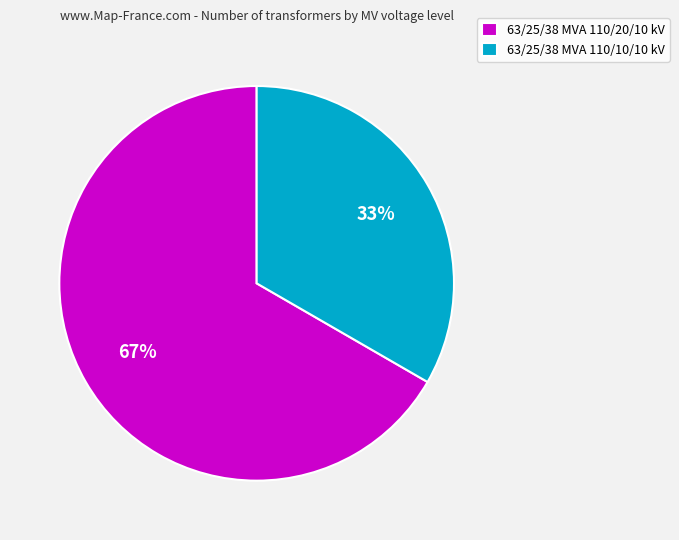

How many slices are in this pie chart?

2